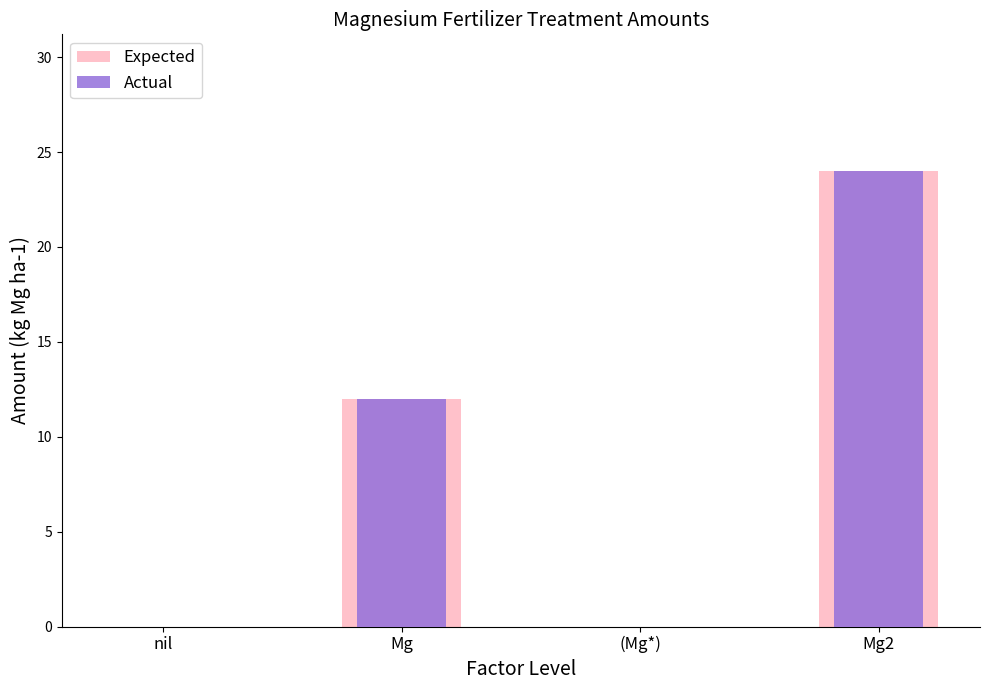

How many data points in Expected are above 12?

1